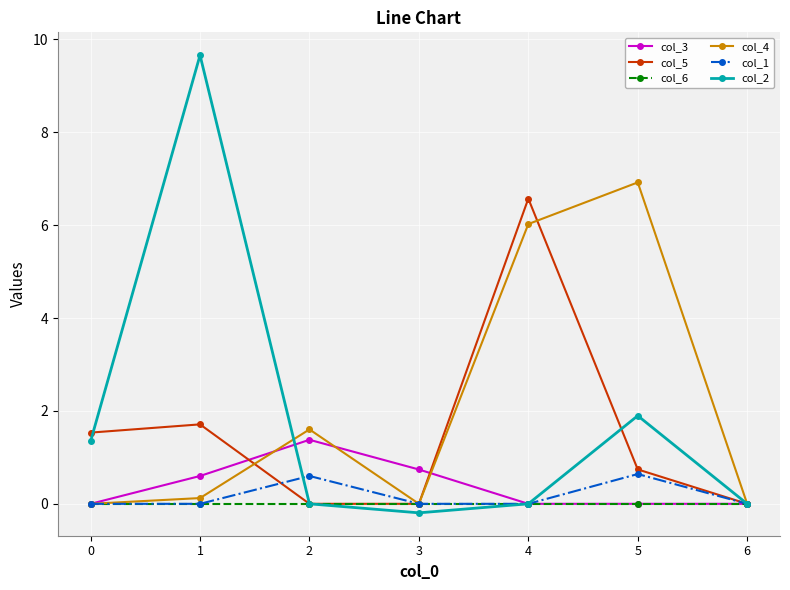

Which series changed the most between 4 and 5?

col_5